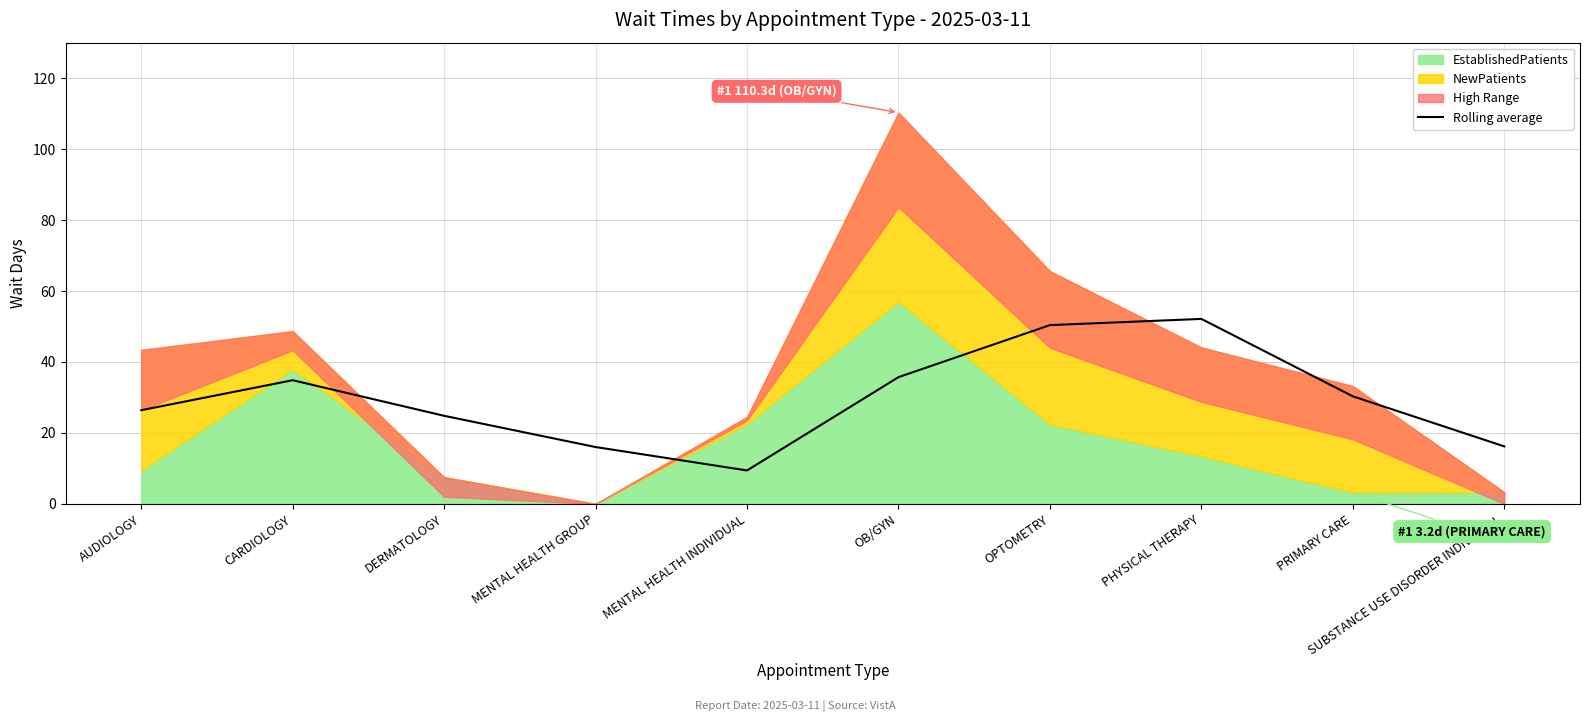

At which label does Rolling average reach its minimum?

MENTAL HEALTH INDIVIDUAL